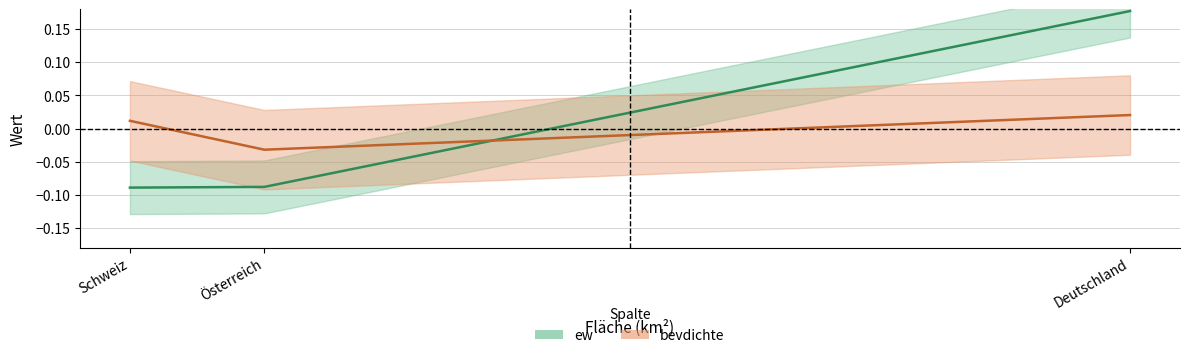

At which label is the value closest to 0?

Schweiz